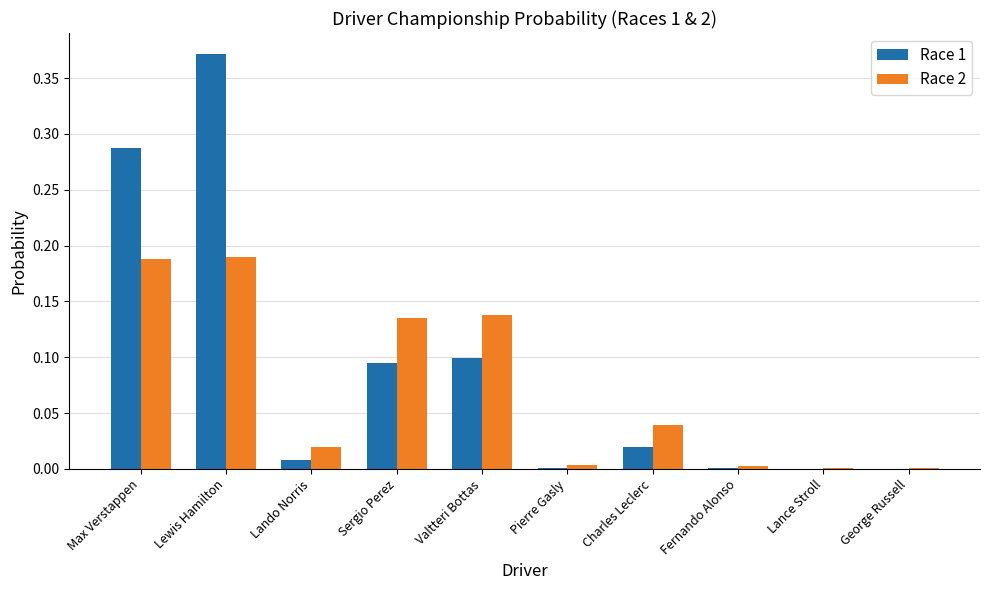

At which category is the sum across all series the highest?

Lewis Hamilton